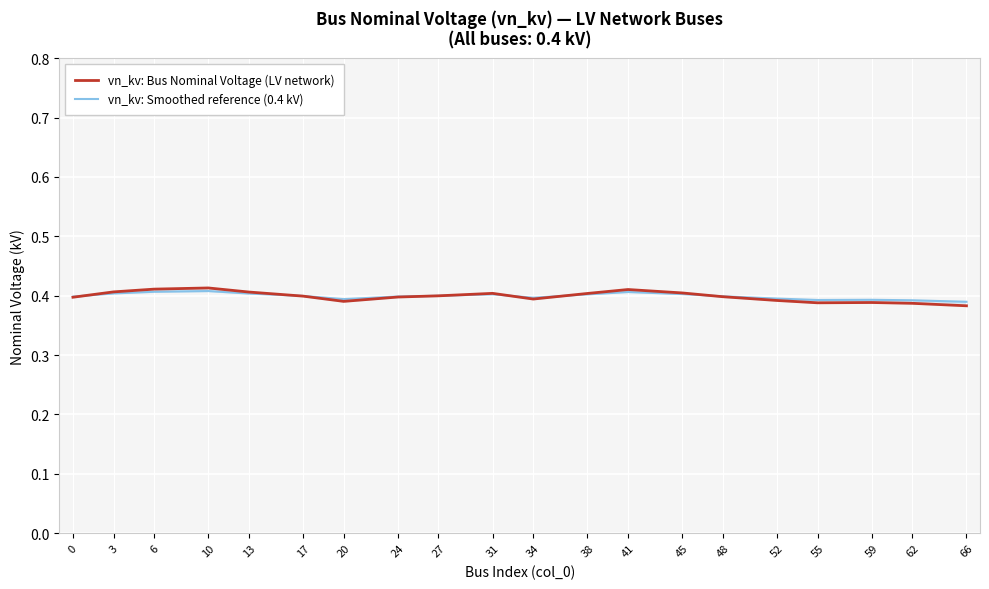

At which category is the sum across all series the highest?

10